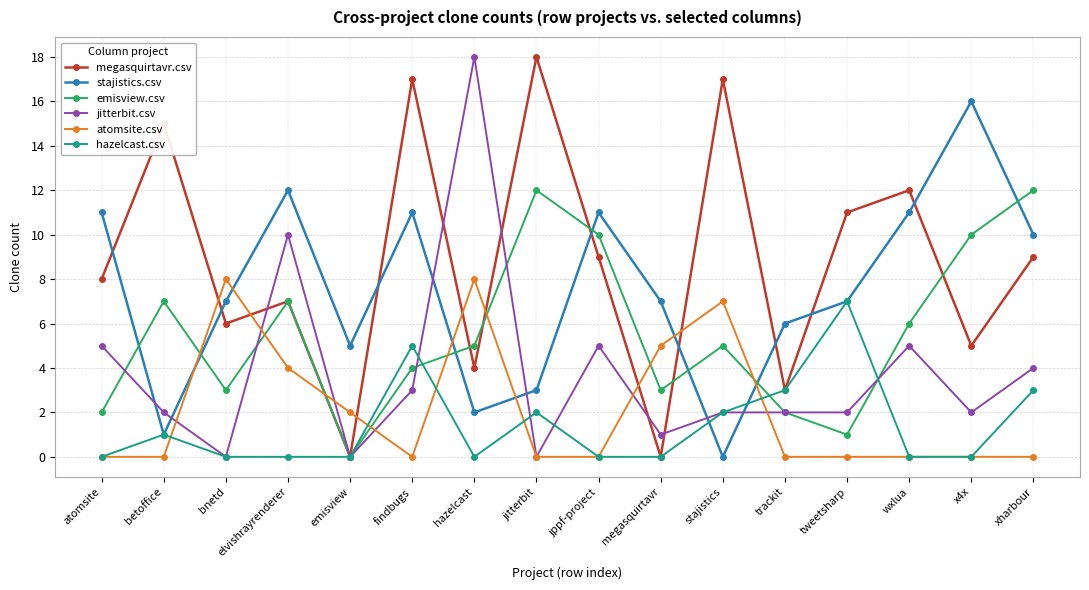

What is the difference between the highest and lowest values at findbugs?

17